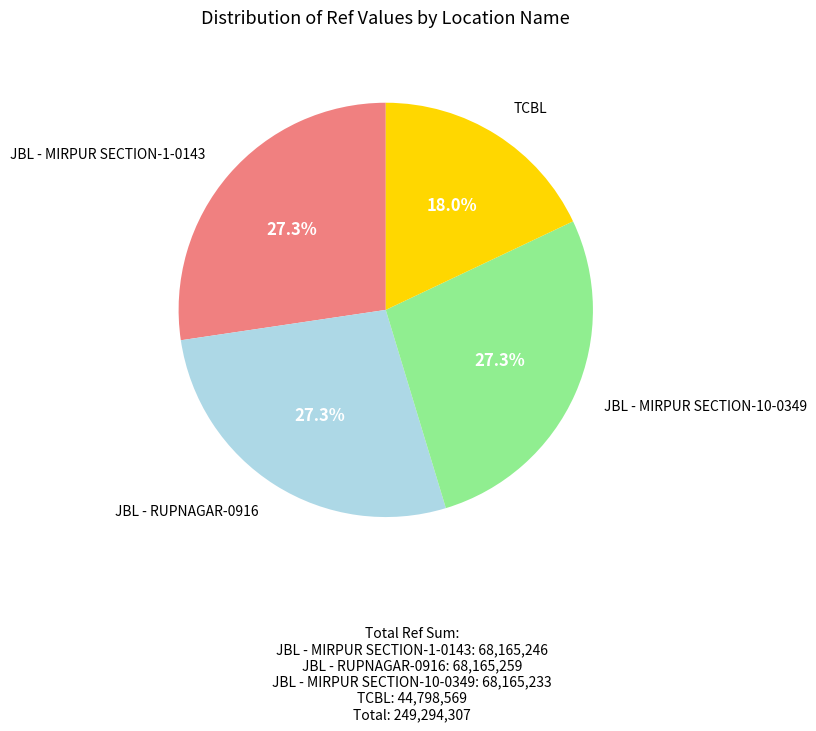

What percentage is NOT represented by JBL - MIRPUR SECTION-10-0349?

72.7%